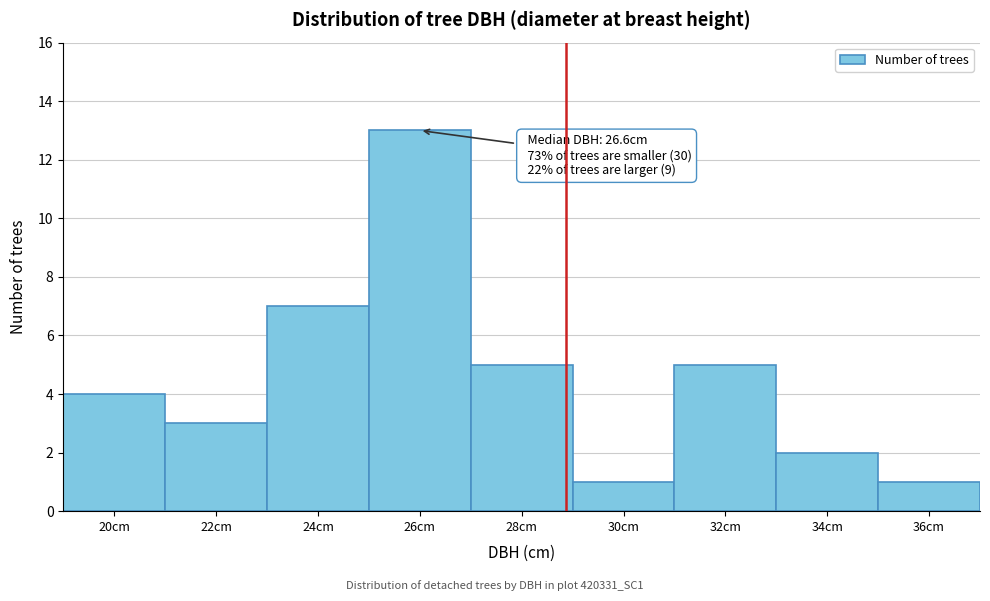

Reading left to right, extract all data points from this chart.

20cm=4	22cm=3	24cm=7	26cm=13	28cm=5	30cm=1	32cm=5	34cm=2	36cm=1